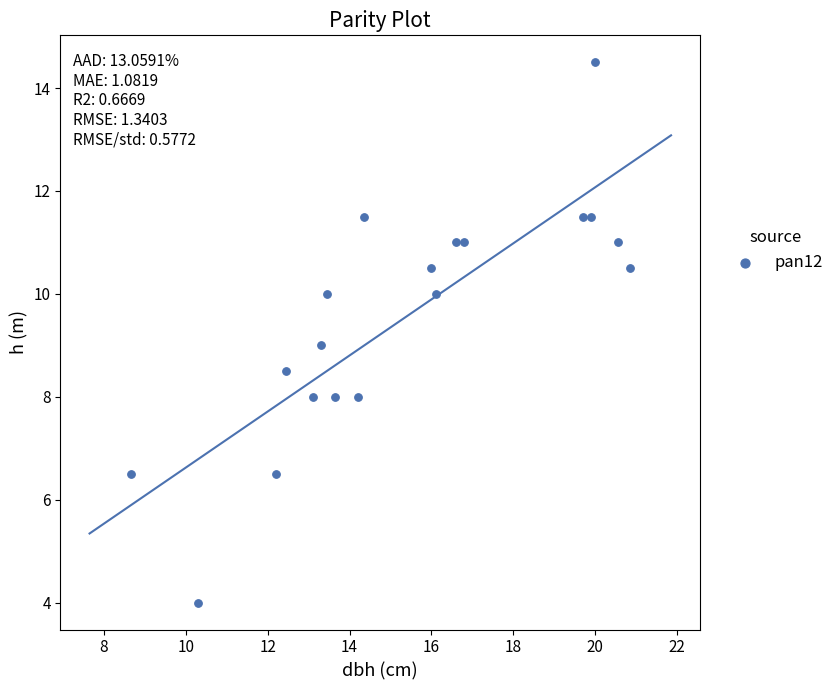

What is the range of Y values (max minus min)?

10.5